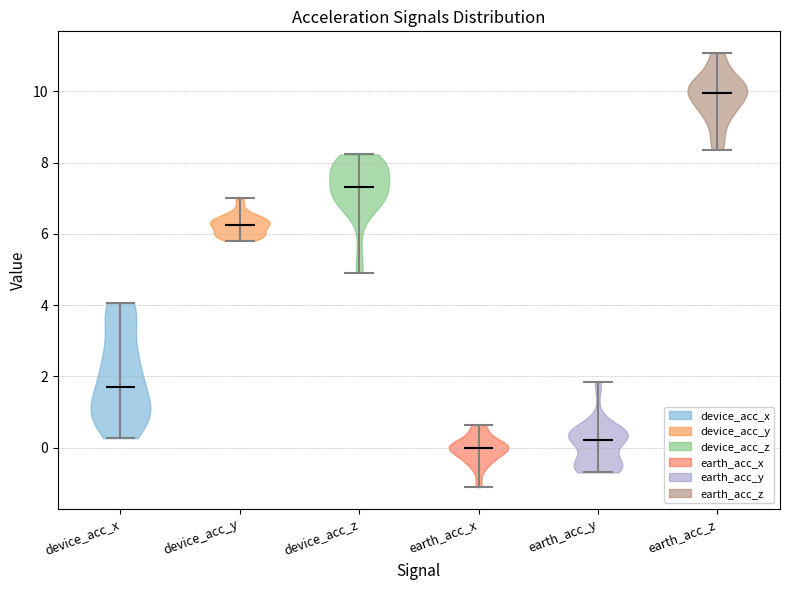

Reading left to right, read every violin against the y-axis: where its median line is, and the lowest and highest points it reaches. The values are not printed on the chart, so give them approximately, as read against the axis.

device_acc_x: median line 1.8, lowest point 0.2, highest point 4.0
device_acc_y: median line 6.2, lowest point 5.8, highest point 7.0
device_acc_z: median line 7.4, lowest point 5.0, highest point 8.2
earth_acc_x: median line 0.0, lowest point -1.2, highest point 0.6
earth_acc_y: median line 0.2, lowest point -0.6, highest point 1.8
earth_acc_z: median line 10.0, lowest point 8.4, highest point 11.0